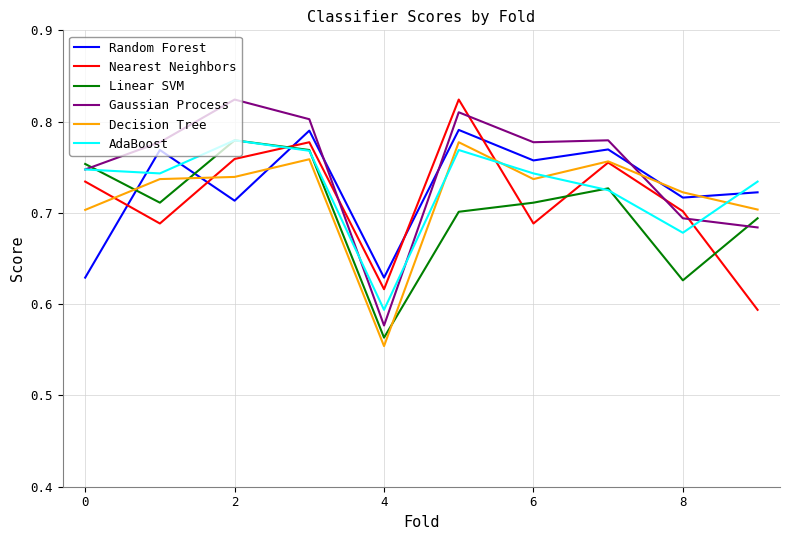

After their last crossing, which series has the higher values: Gaussian Process or Decision Tree?

Decision Tree